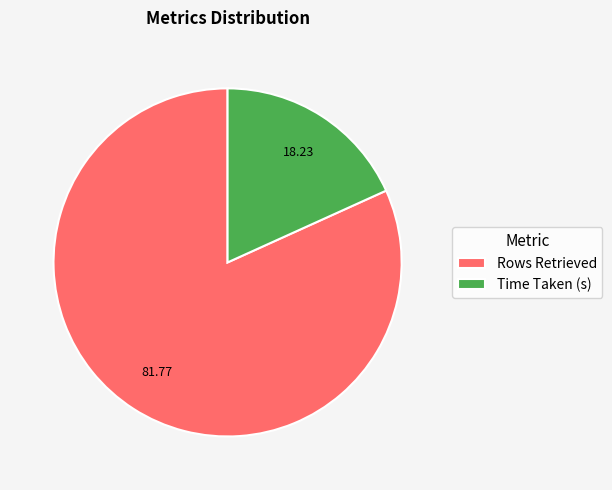

The Time Taken (s) slice represents 18% of the pie. True or false?

True